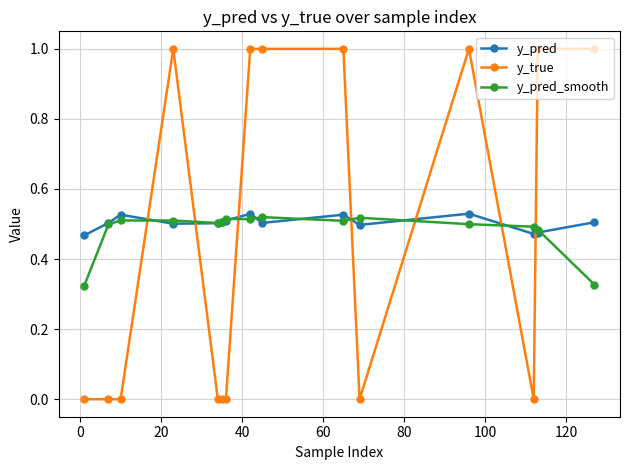

True or false: y_pred_smooth has more than 1 interior local peaks.

True